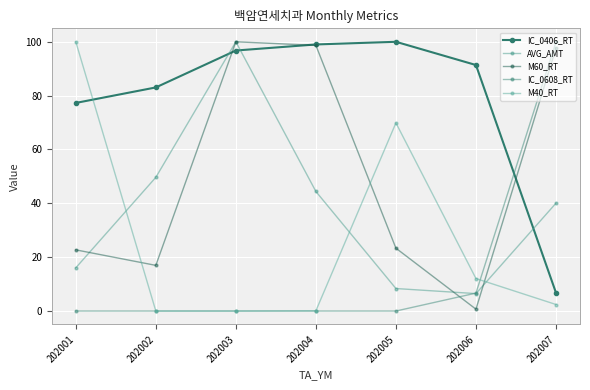

How many intersections are there between IC_0406_RT and M40_RT?

1